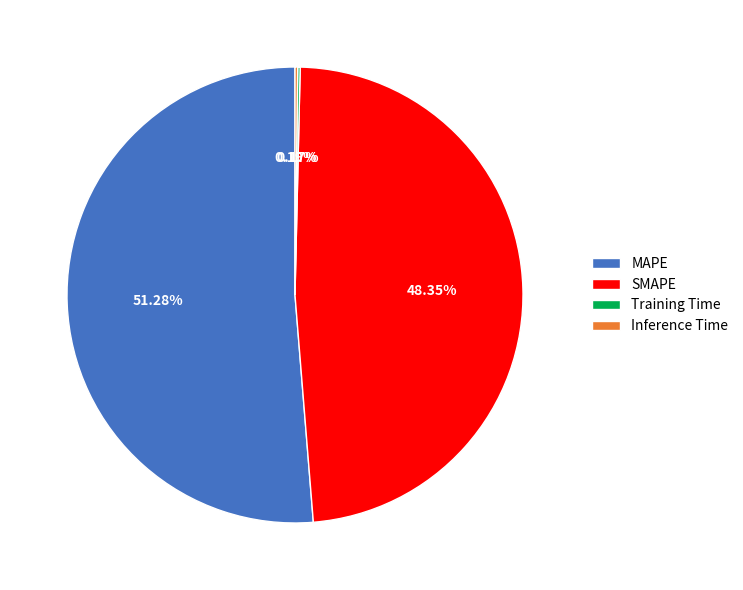

Do SMAPE and MAPE together represent more than half of the pie?

Yes